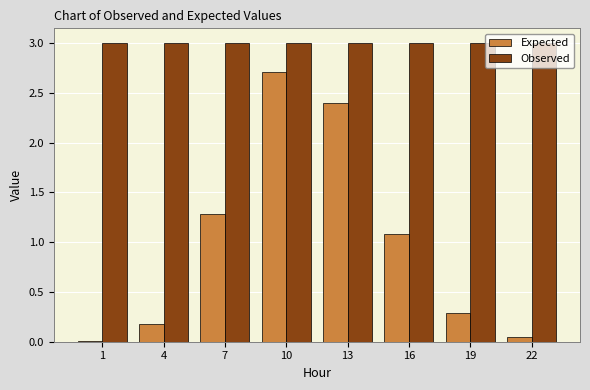

What is the maximum value for Observed?

3.0